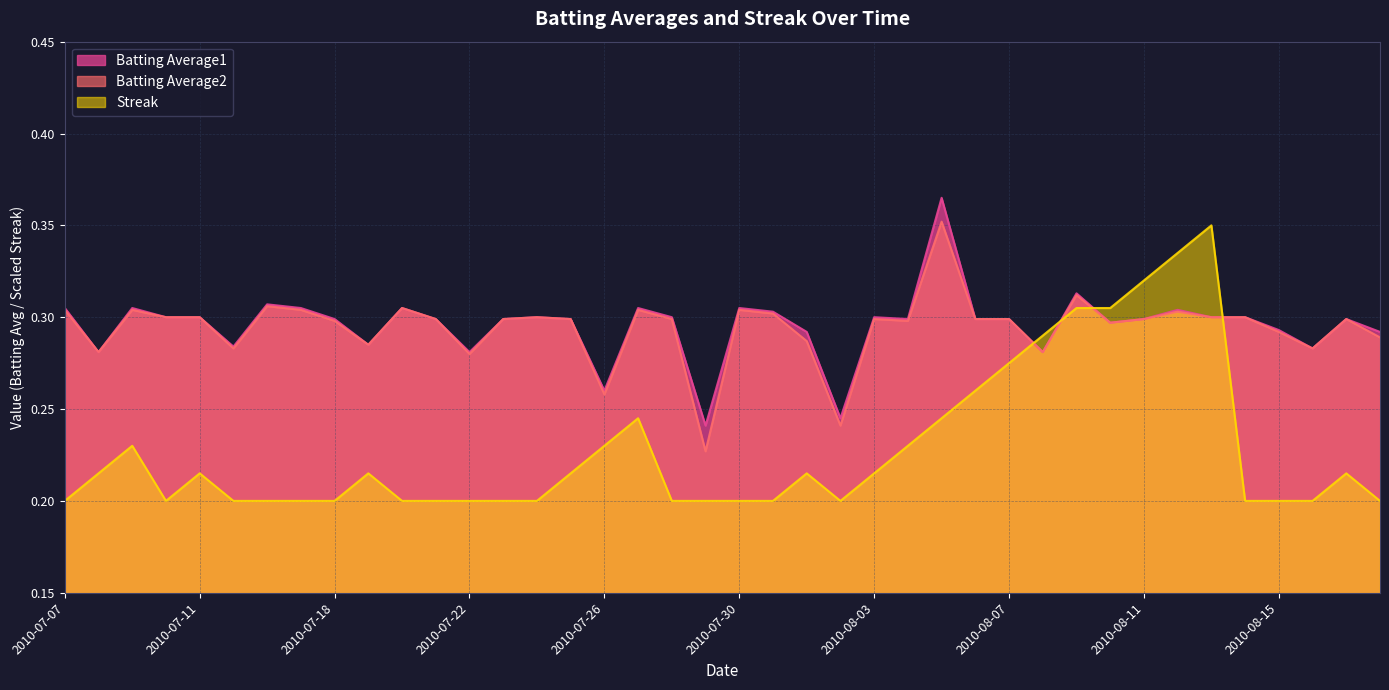

Count the Streak values in the range 0 to 1.

40